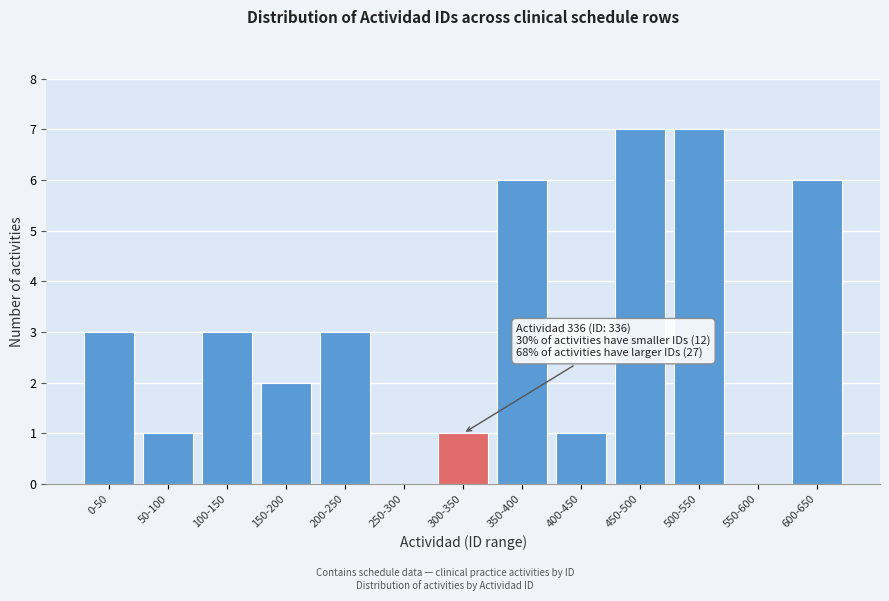

Reading right to left, extract all data points from this chart.

600-650=6	550-600=0	500-550=7	450-500=7	400-450=1	350-400=6	300-350=1	250-300=0	200-250=3	150-200=2	100-150=3	50-100=1	0-50=3